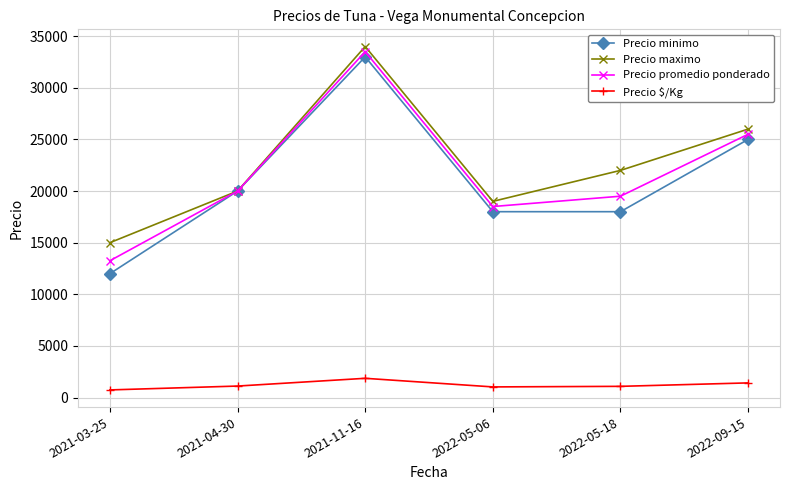

How many interior local peaks does the Precio $/Kg series have?

1